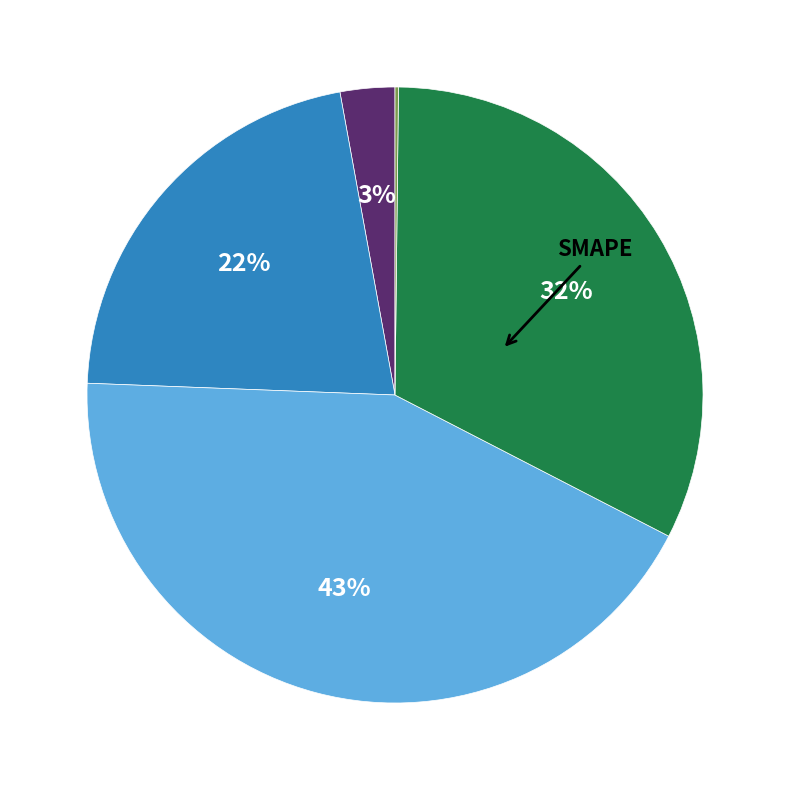

To the nearest percent, what is the average slice percentage?

20%